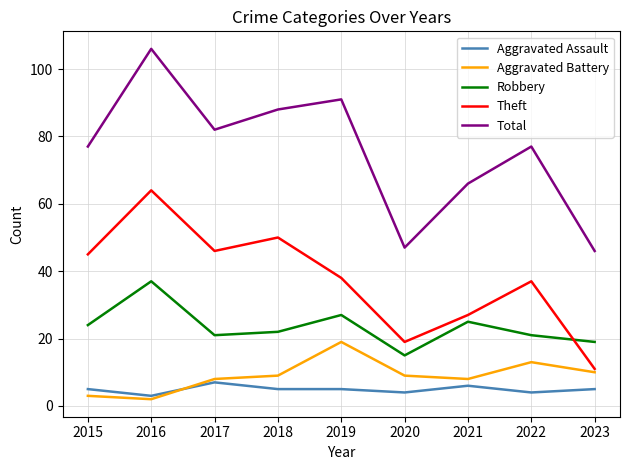

At which category does Theft reach its first local peak?

2016